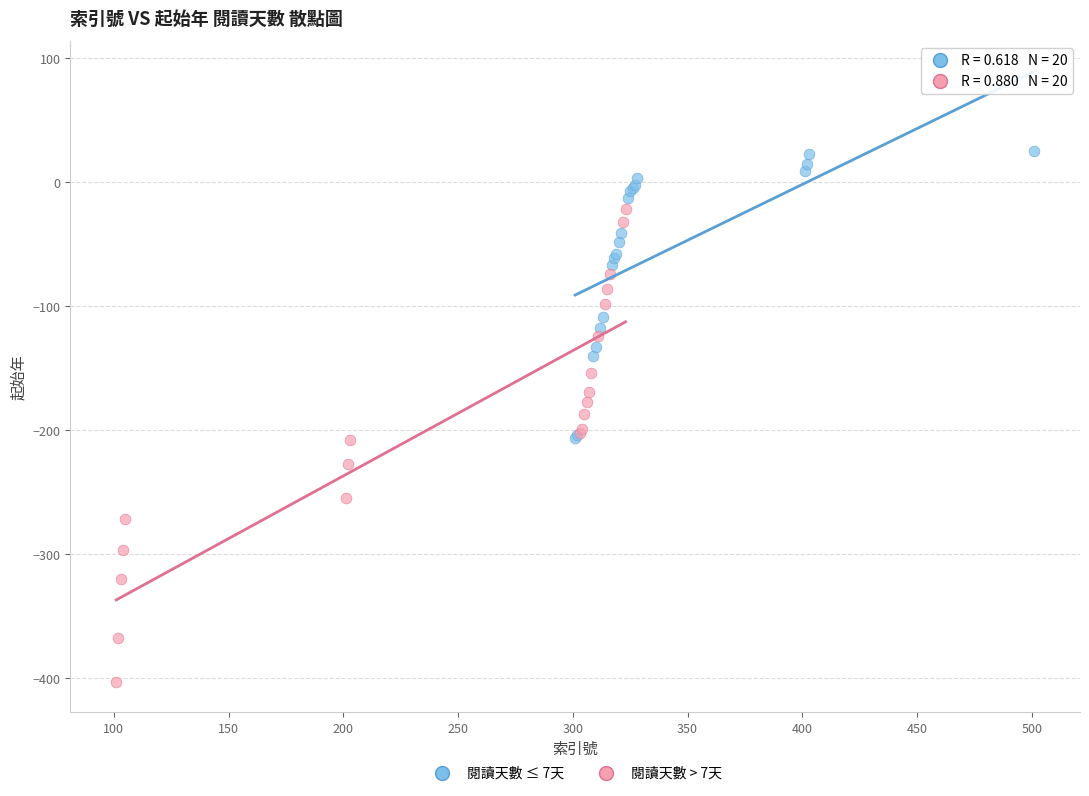

What are all the series names shown in the legend?

閱讀天數 ≤ 7天, 閱讀天數 > 7天